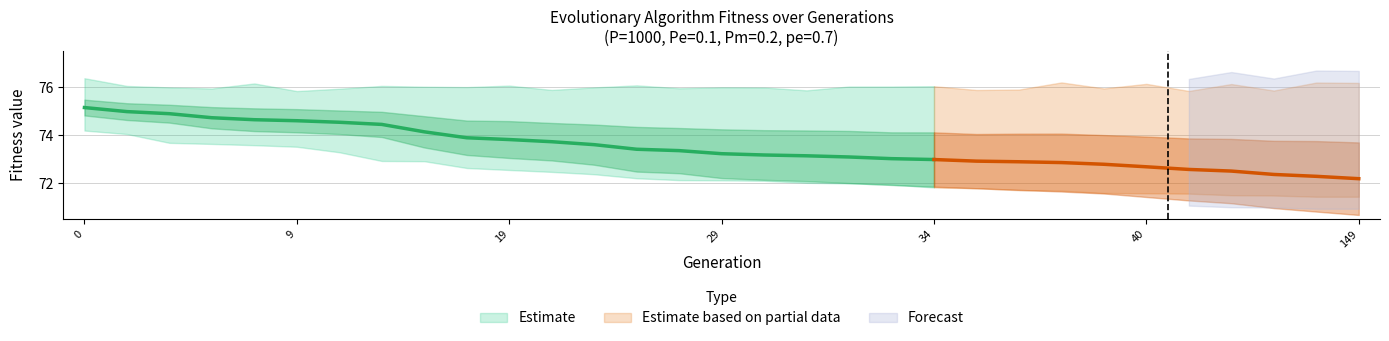

At how many categories does at least one series exceed 61?

31